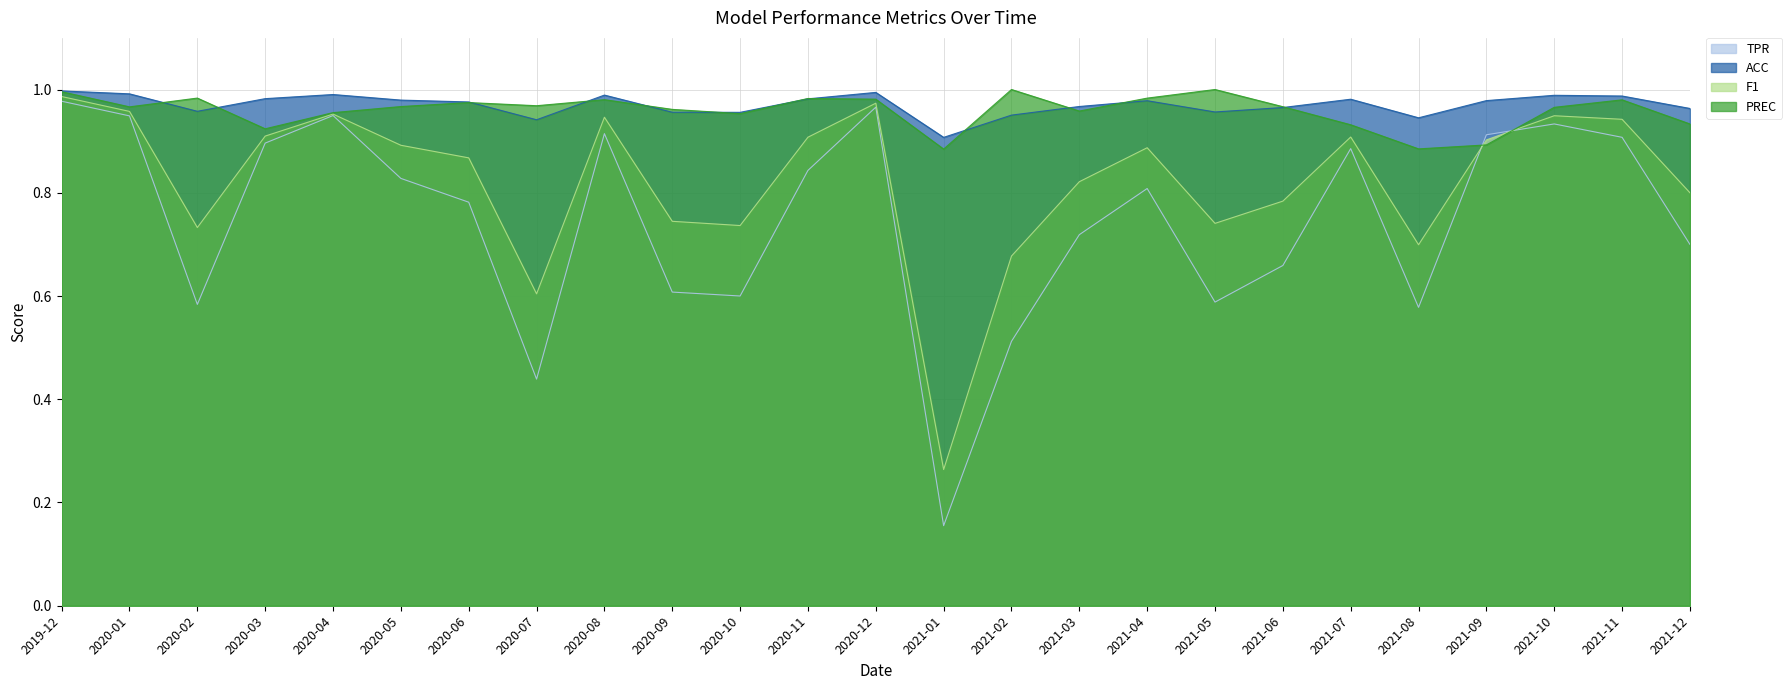

True or false: F1 and ACC cross at least once.

False